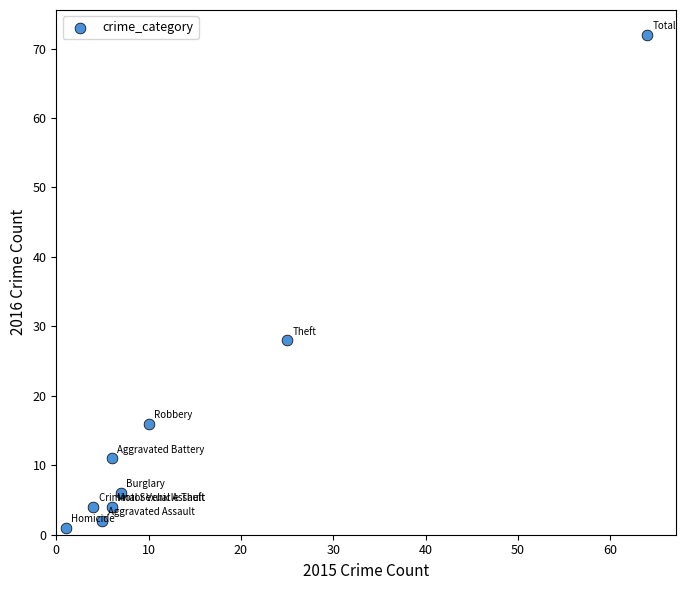

What Y value in the scatter plot is closest to 36?

28